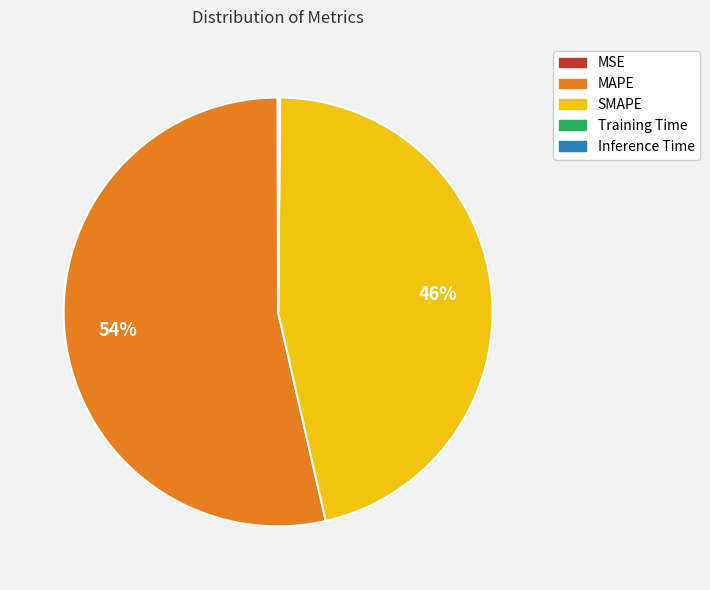

Approximately how many times larger is the value at SMAPE compared to MAPE?

0.9